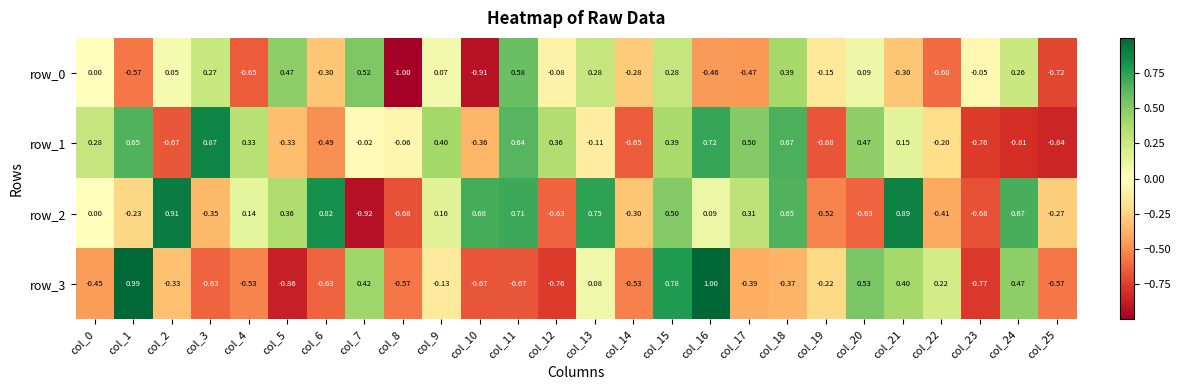

Is the value of row_2 at col_2 greater than the value of row_3 at col_20?

Yes